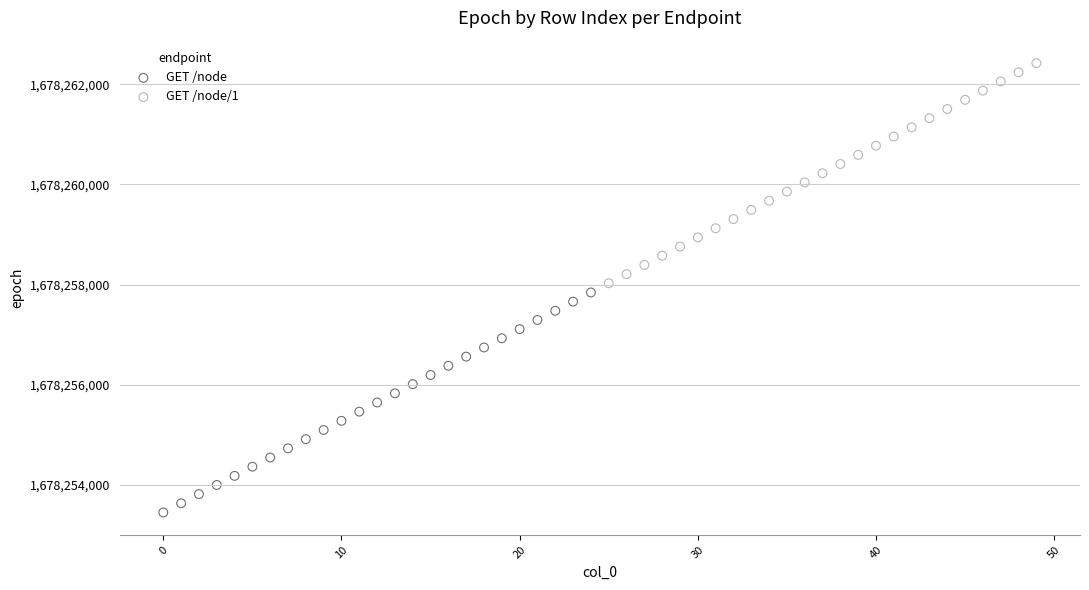

Which series contains the lowest Y value?

GET /node